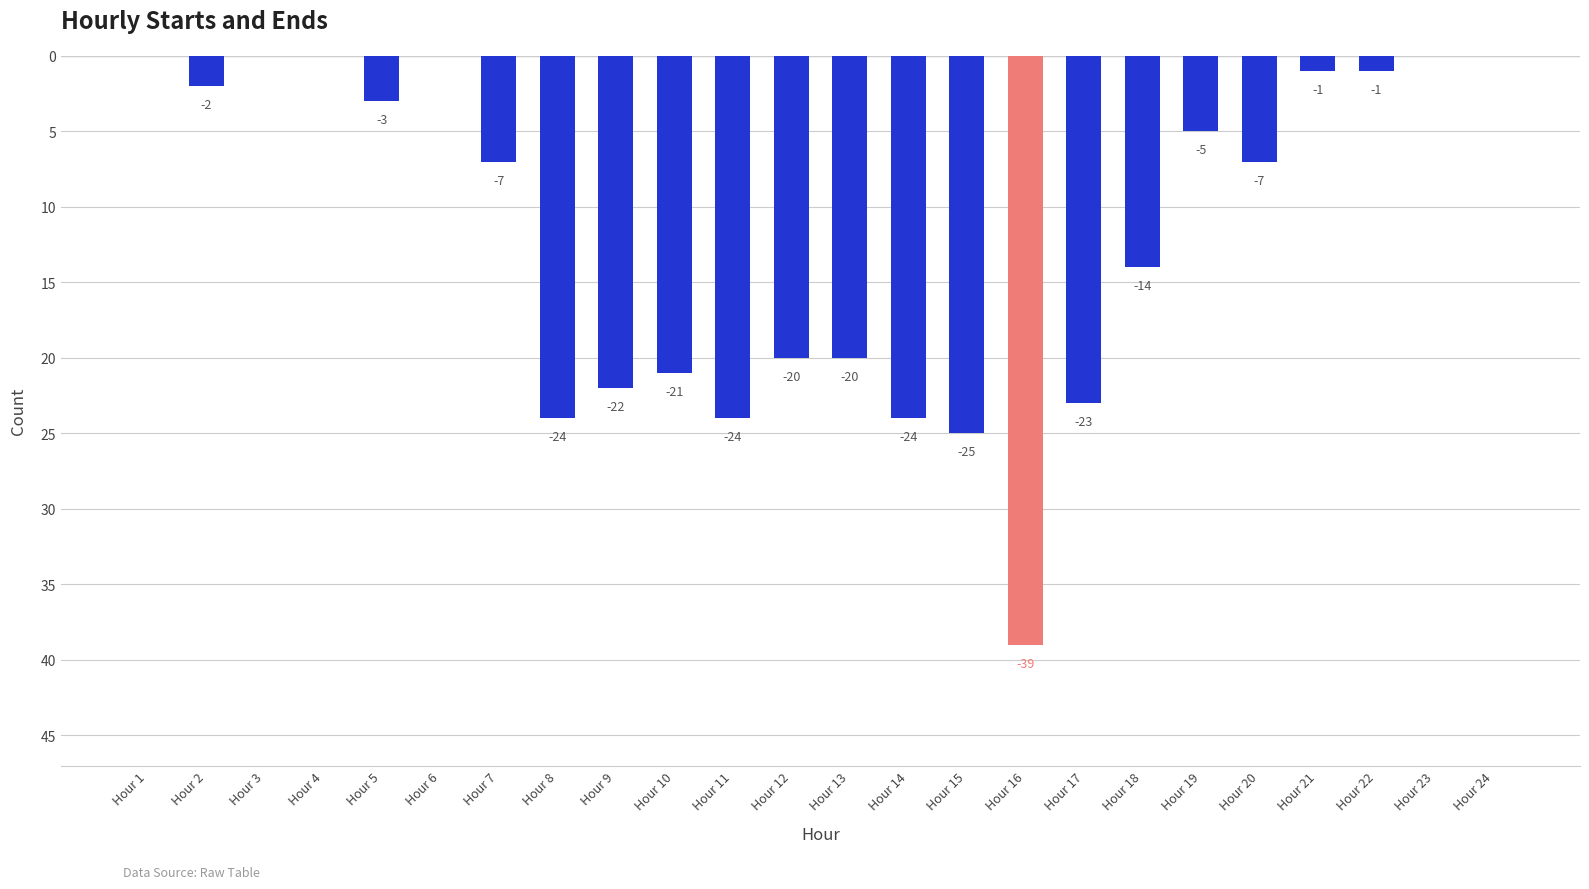

The value at Hour 8 is -42. True or false?

False